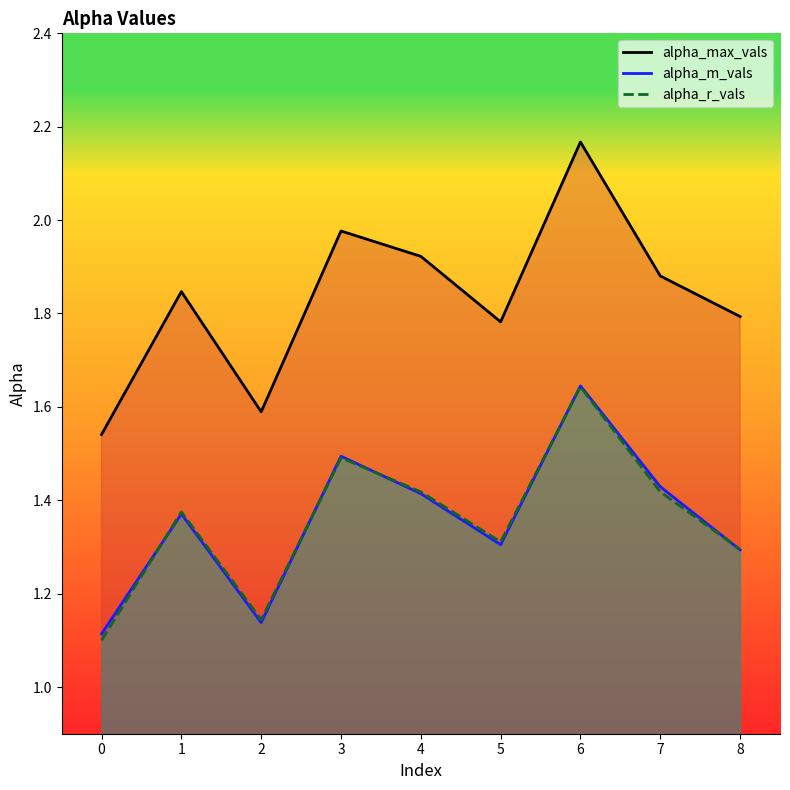

What value does the alpha_max_vals series have at 6?

2.2